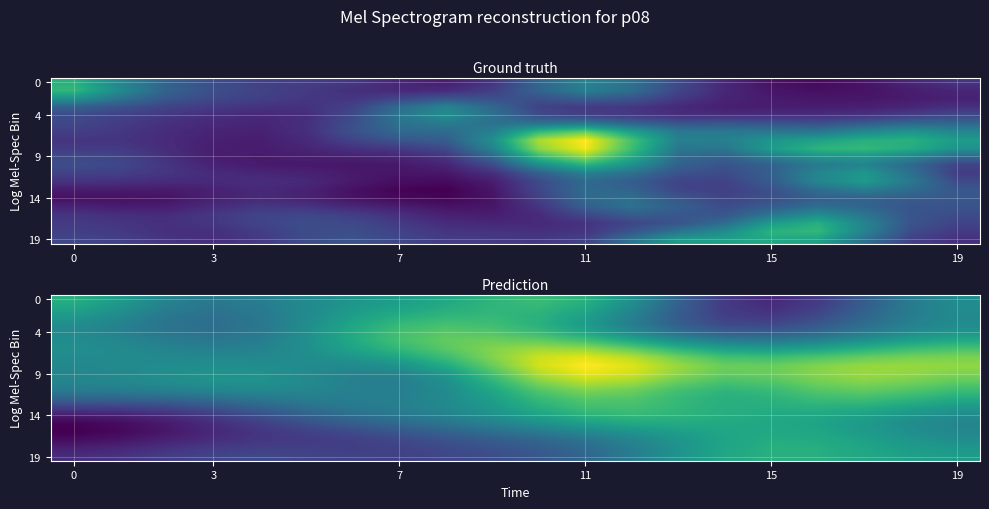

Which has a higher value, 8 or 19?

8